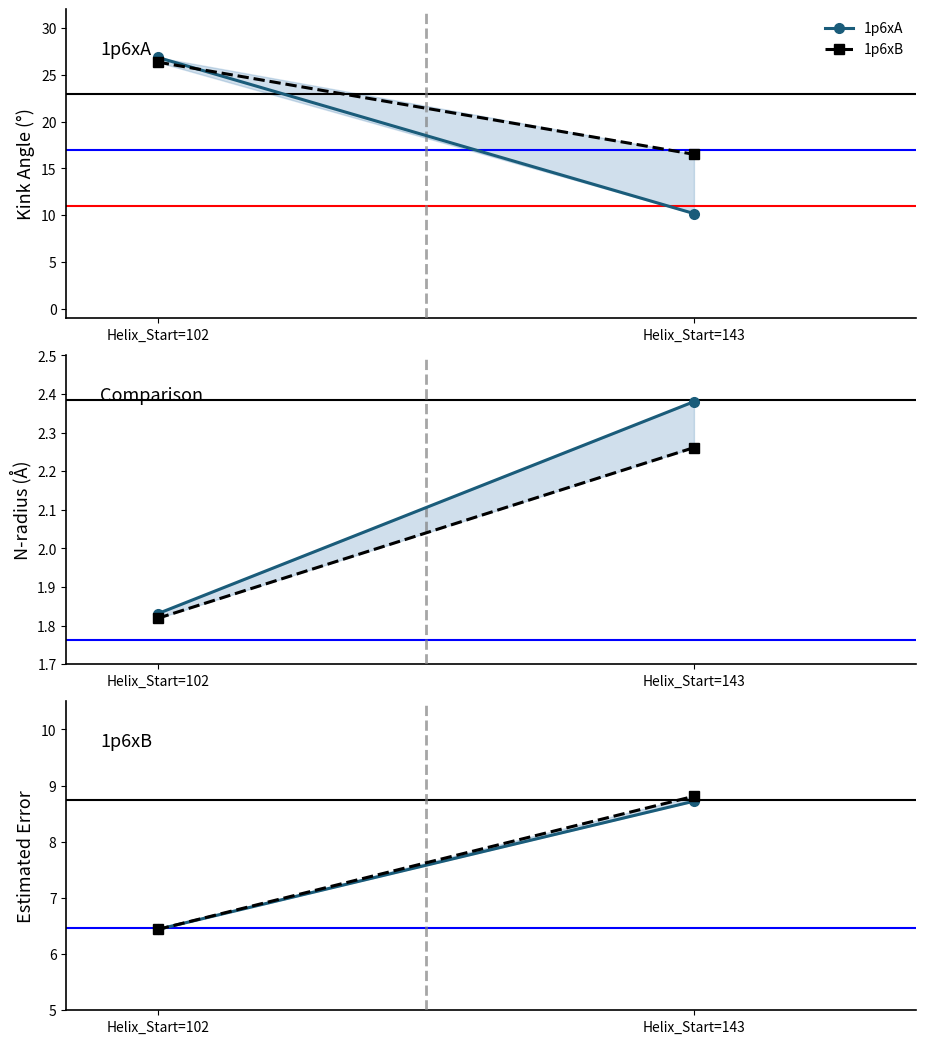

Does the chart have visible grid lines?

No